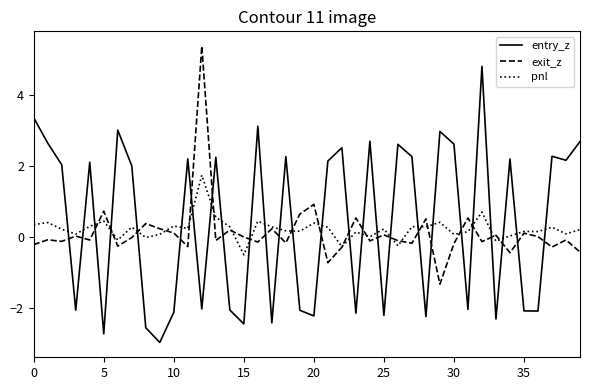

Which series ends up on top after the final intersection of exit_z and entry_z?

entry_z